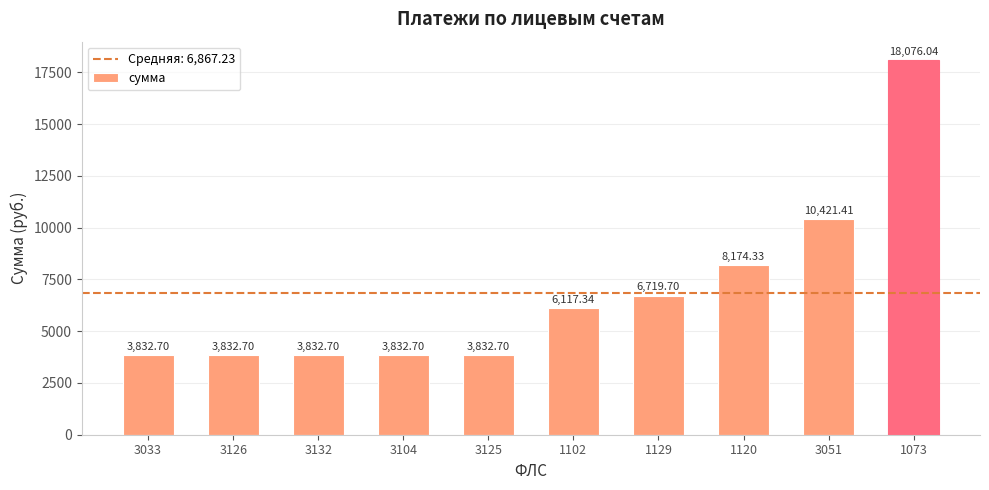

What is the label of the 2nd bar from the right?

3051